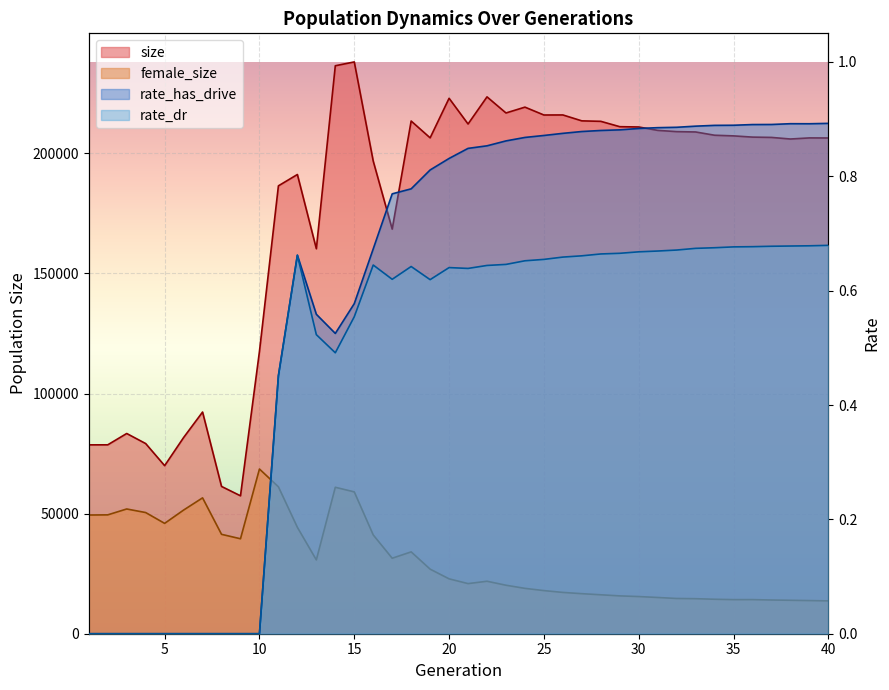

Count the number of categories in the chart.

40